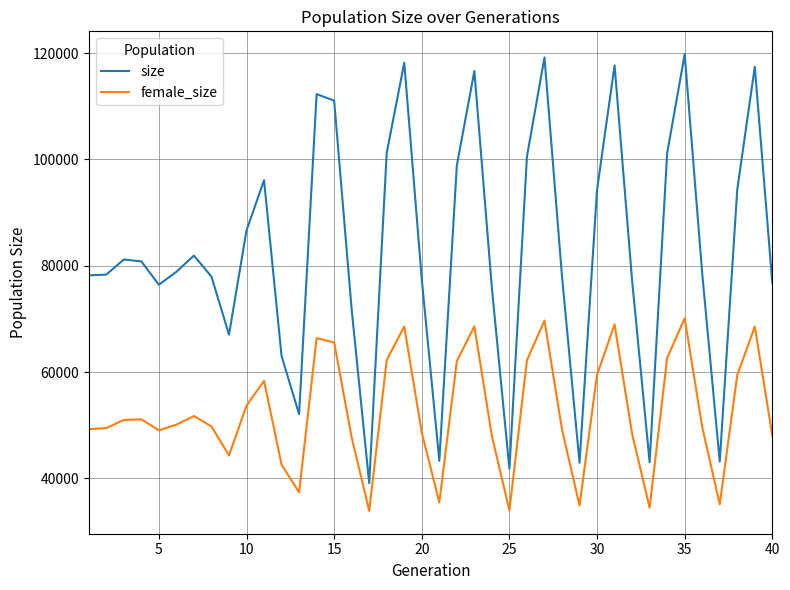

Which series has the largest total across all categories?

size